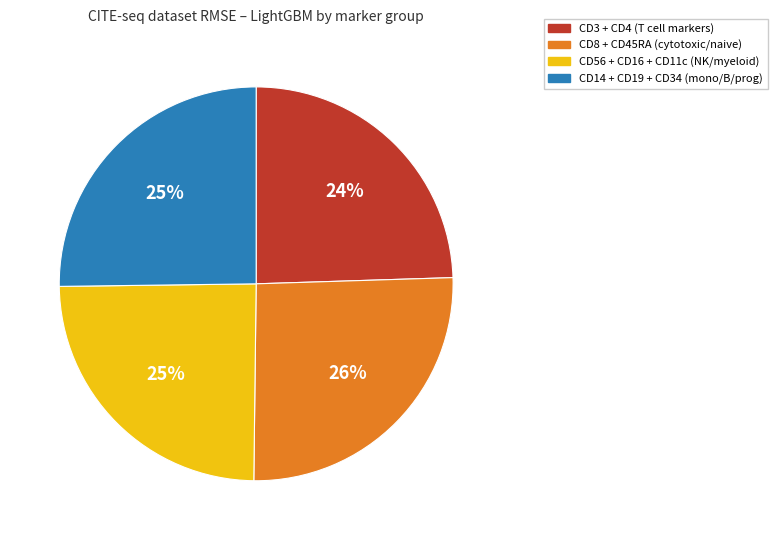

Is there any slice that represents more than half of the pie?

No